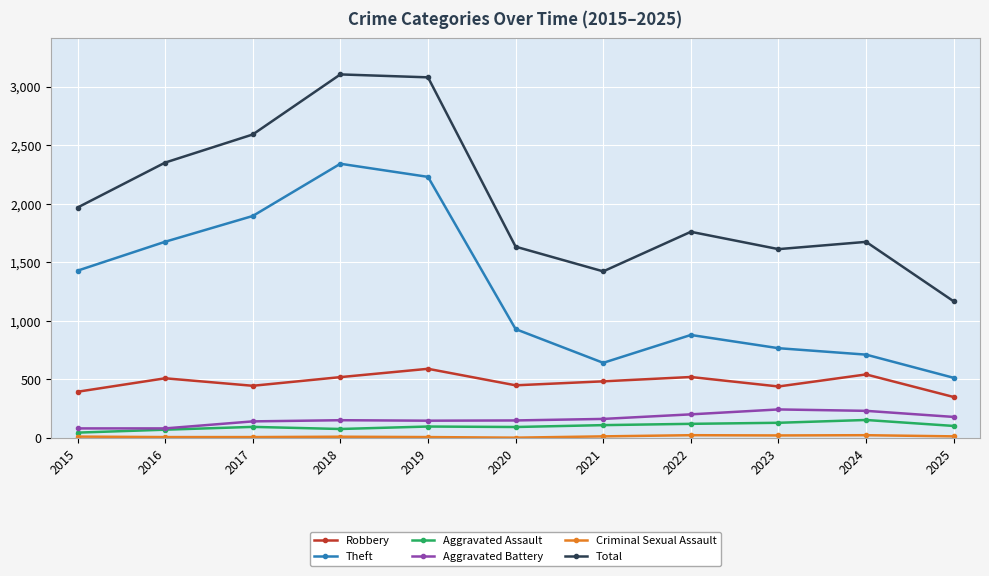

Where is the first local minimum for Theft?

2021